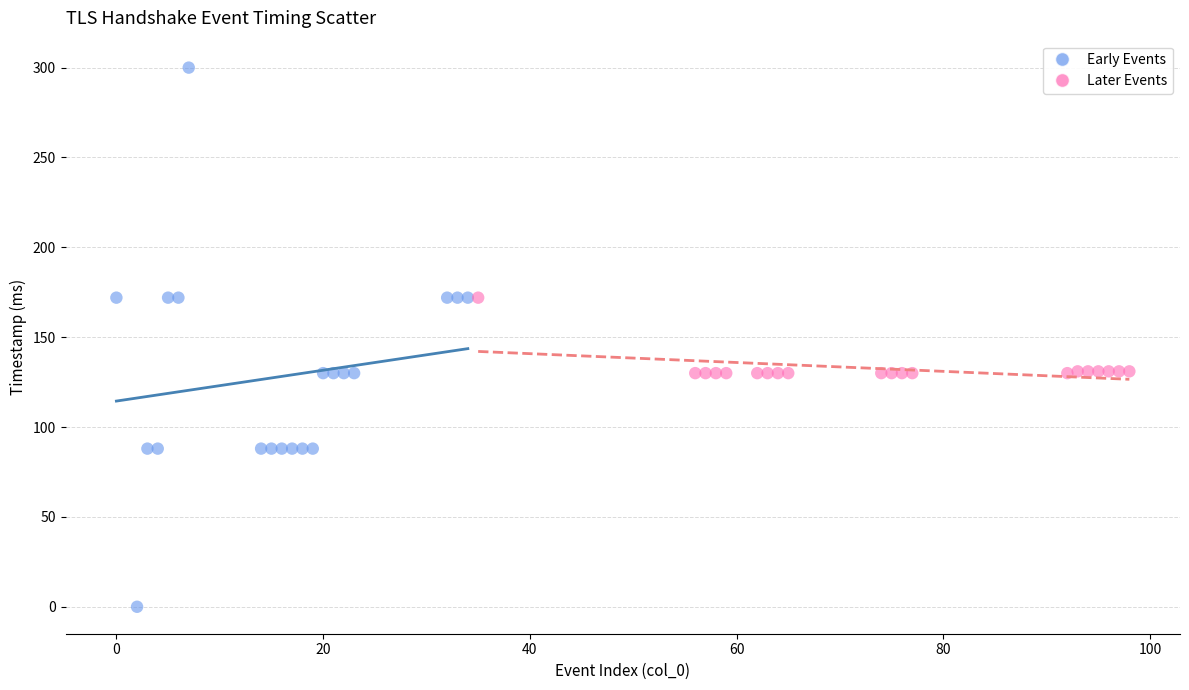

Which series has the largest Y range (max minus min)?

Early Events